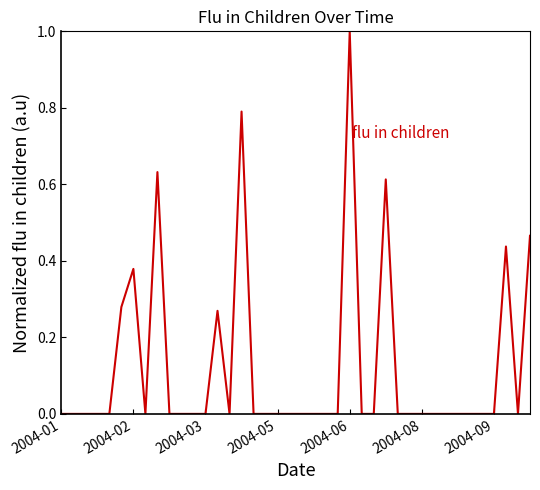

What is the difference between the maximum and minimum values?

1.0